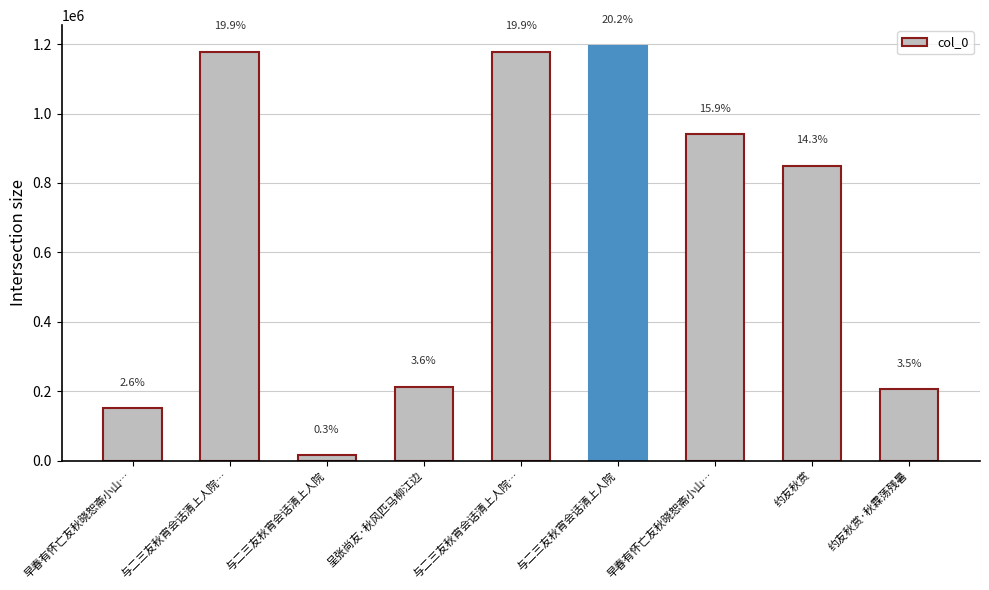

Reading left to right, list all the values displayed in this chart.

151376	1177932	15695	212588	1177931	1194909	940314	849129	205257